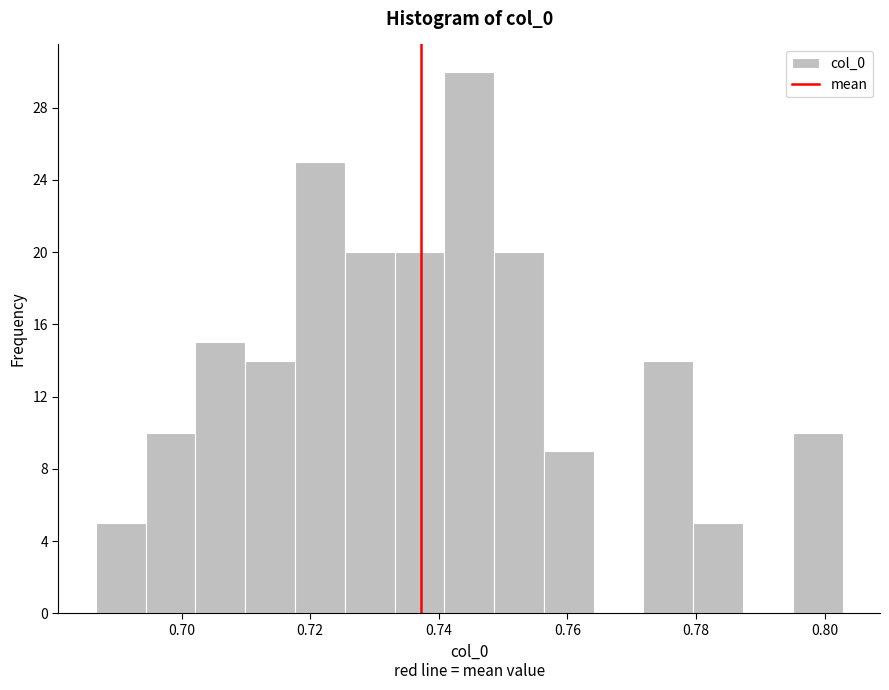

Around what value on the x-axis is the tallest bar? Give the approximate position of its centre, as read against the axis.

0.744